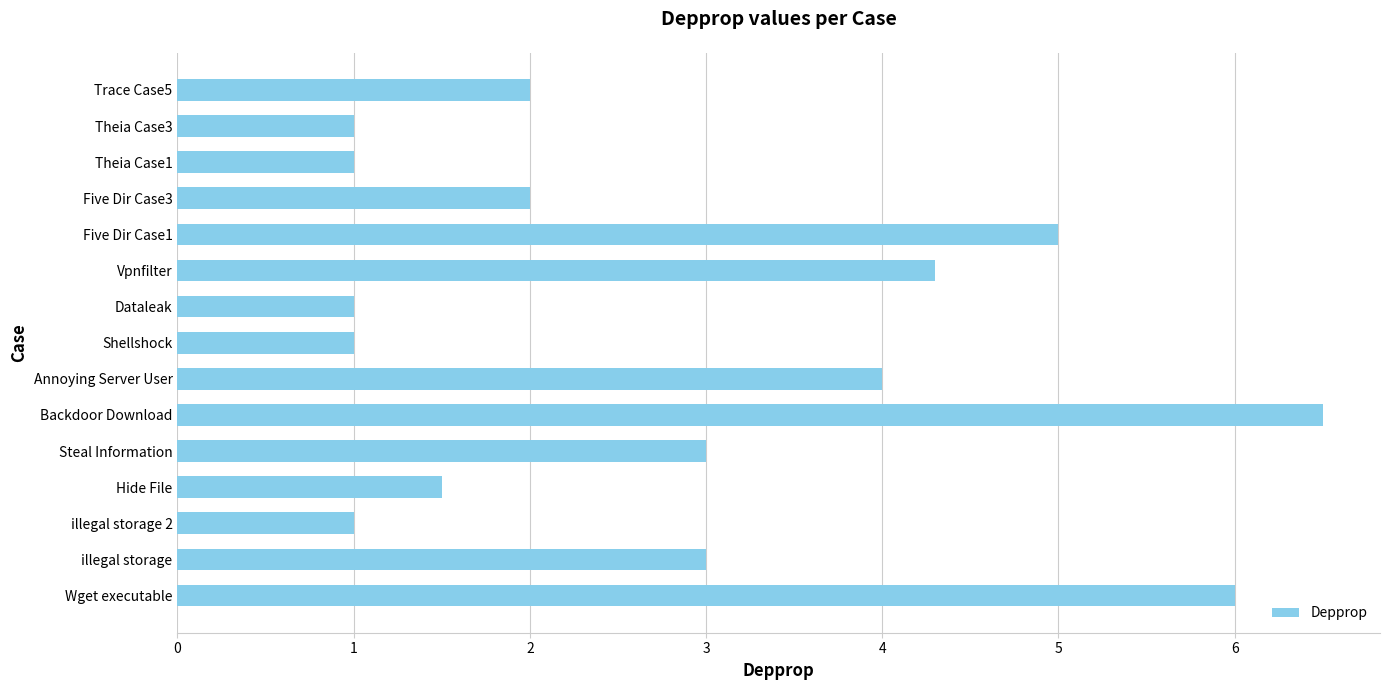

What is the maximum value shown in the chart?

6.5